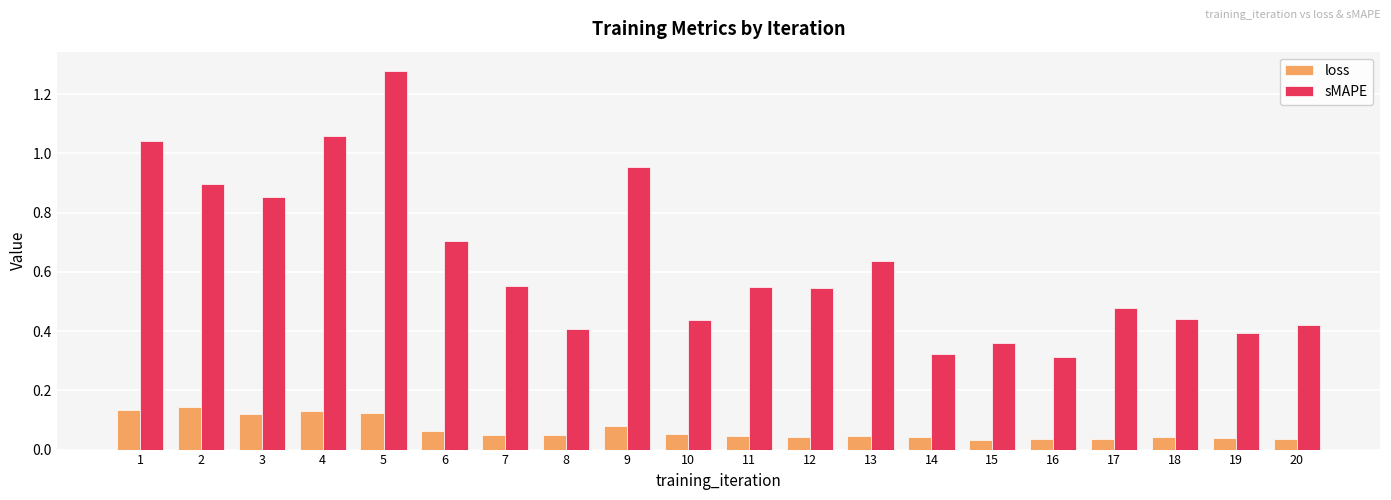

Count the loss values in the range 0 to 1.

20